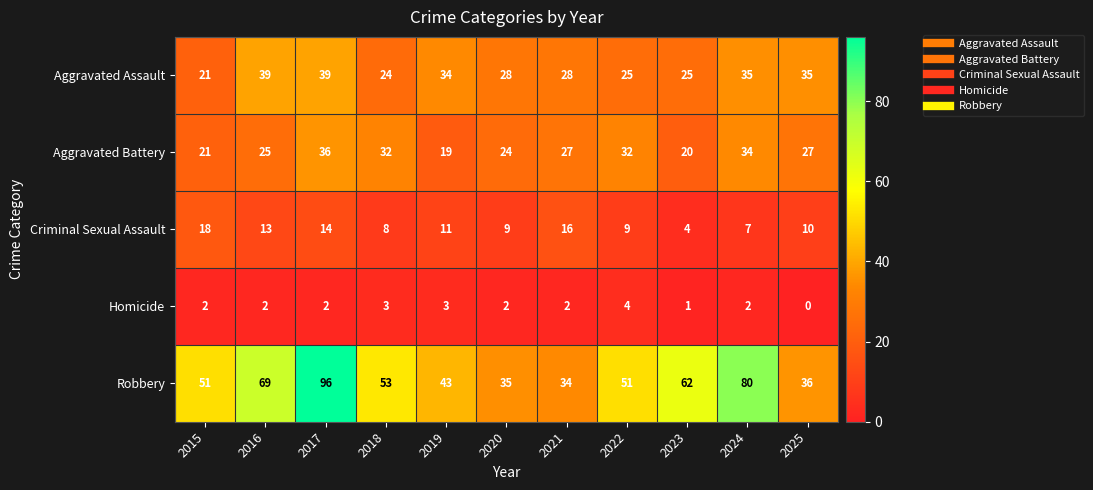

Where does the Aggravated Battery series first go above 27?

2017